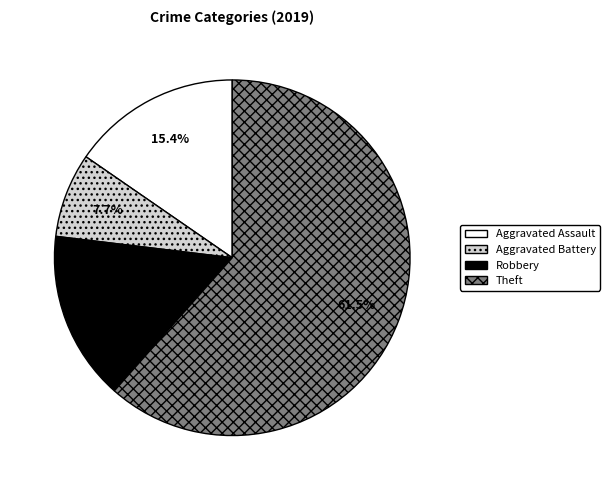

Count the number of slices in the pie.

4